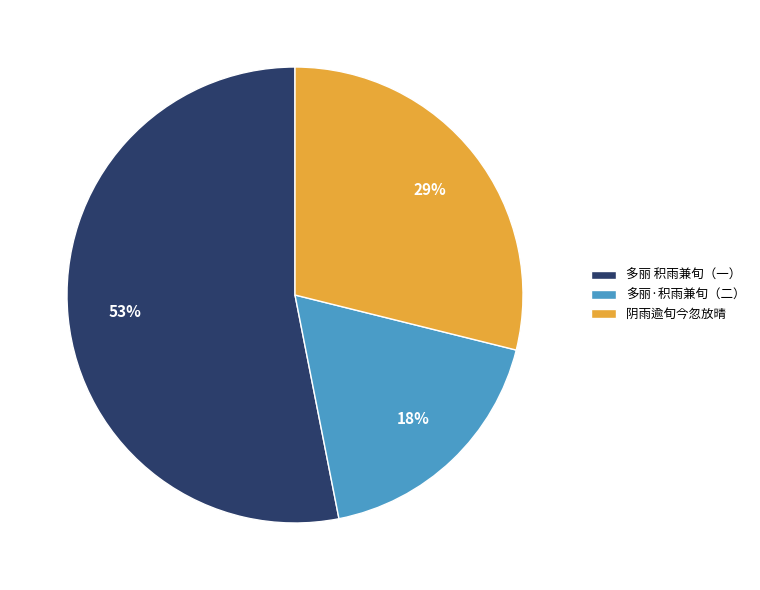

Does any single category account for the majority?

Yes